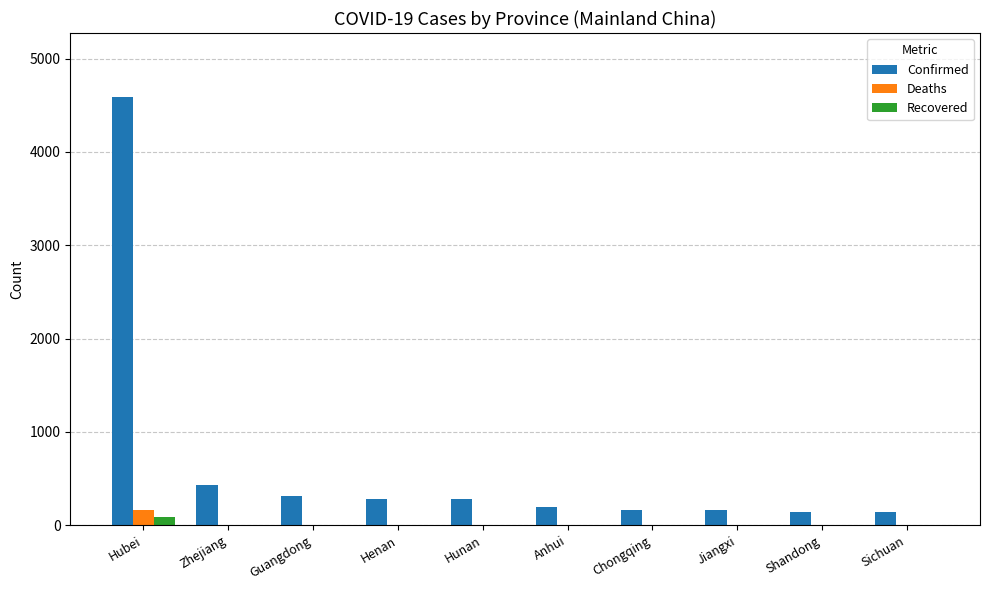

What is the sum of all Deaths values?

165